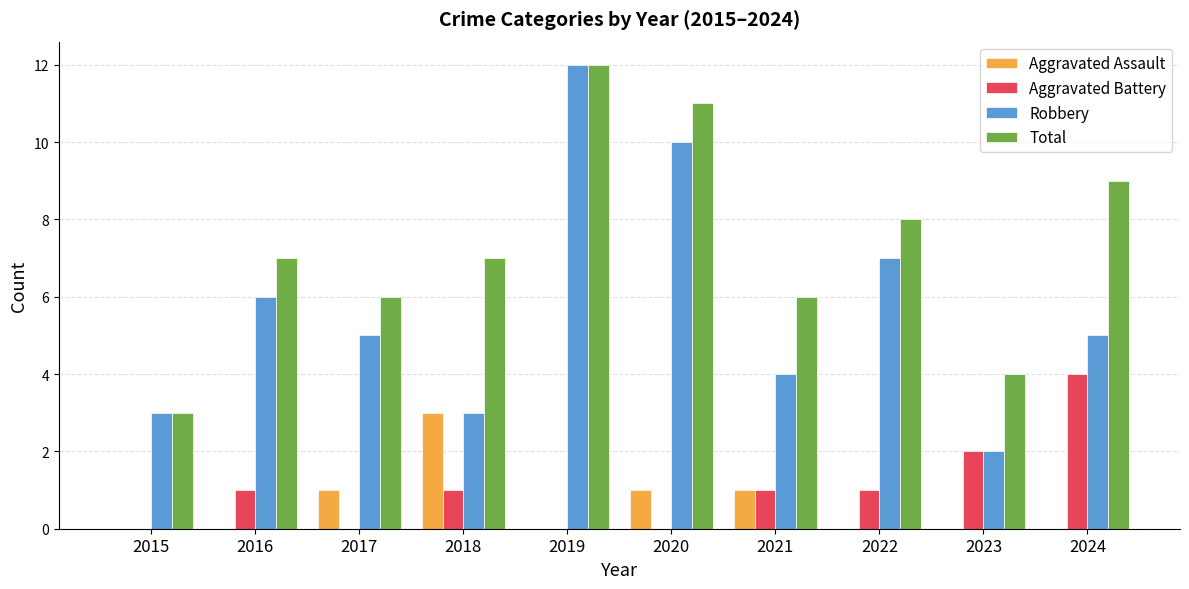

What is the difference between the Aggravated Battery values at 2023 and 2016?

1